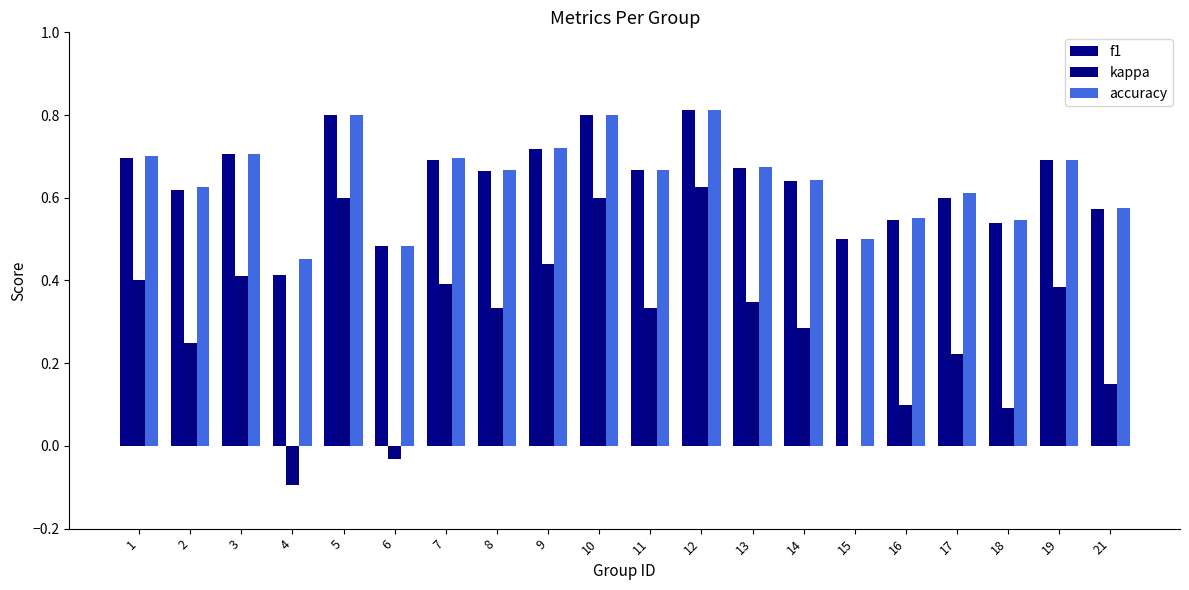

Between 18 and 3, which is larger?

3